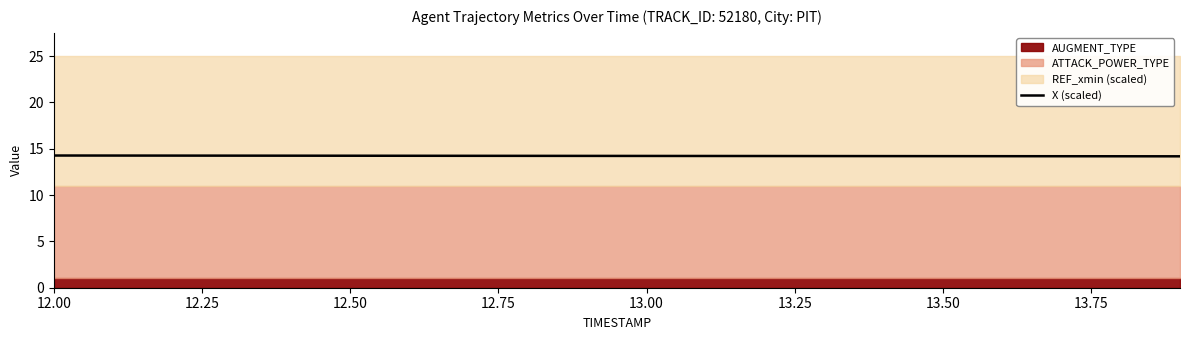

What is the maximum value for X (scaled)?

14.3